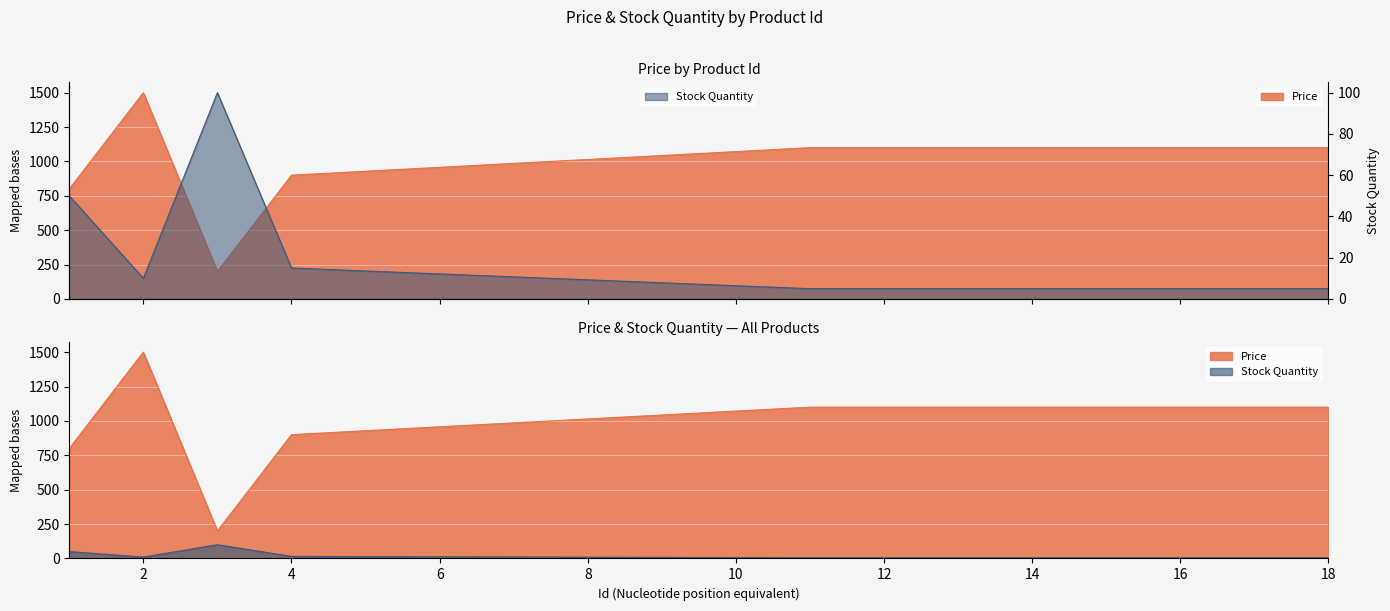

What is the difference between the highest and lowest values at 13.0?

1095.0